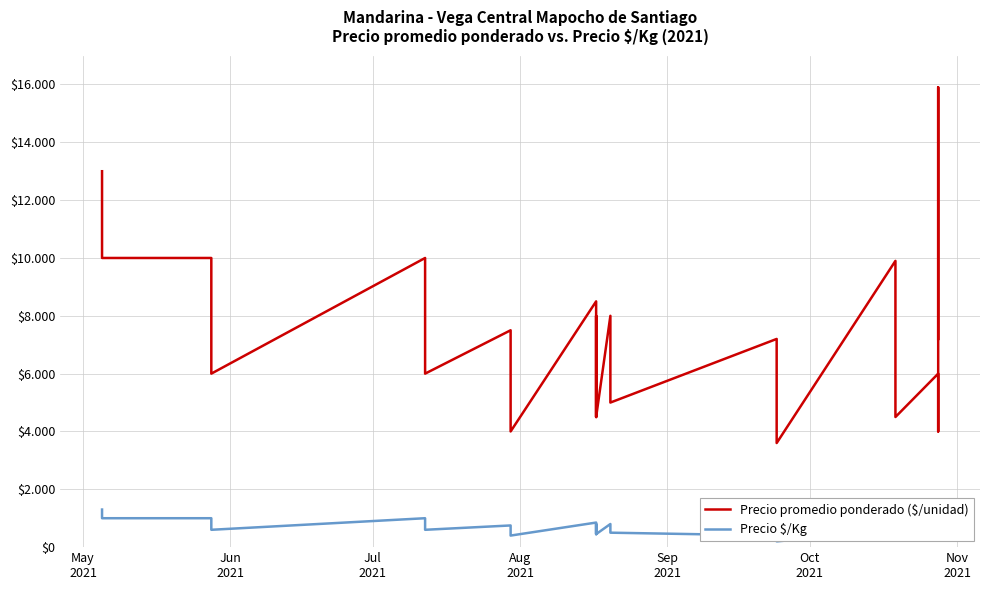

What is the sum of all Precio $/Kg values?

20483